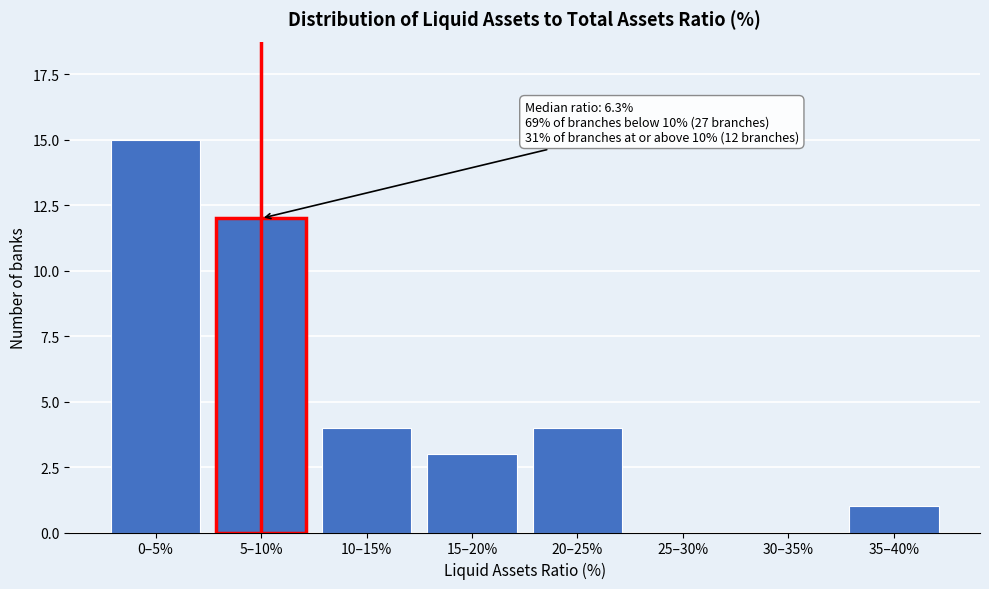

Reading left to right, transcribe all the data shown in this chart.

0–5%=15	5–10%=12	10–15%=4	15–20%=3	20–25%=4	25–30%=0	30–35%=0	35–40%=1